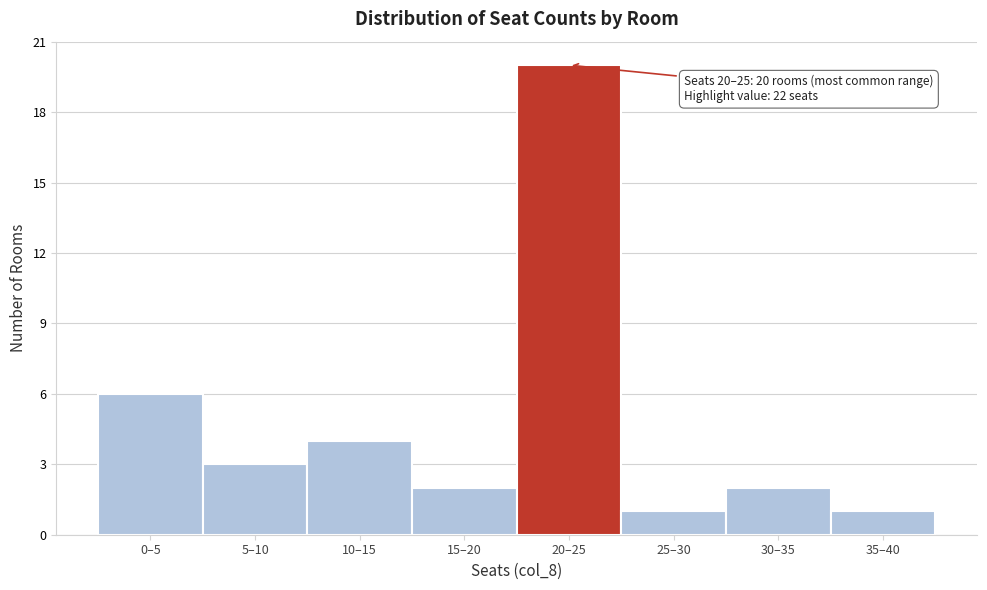

Reading left to right, what are all the values shown in this chart?

6	3	4	2	20	1	2	1